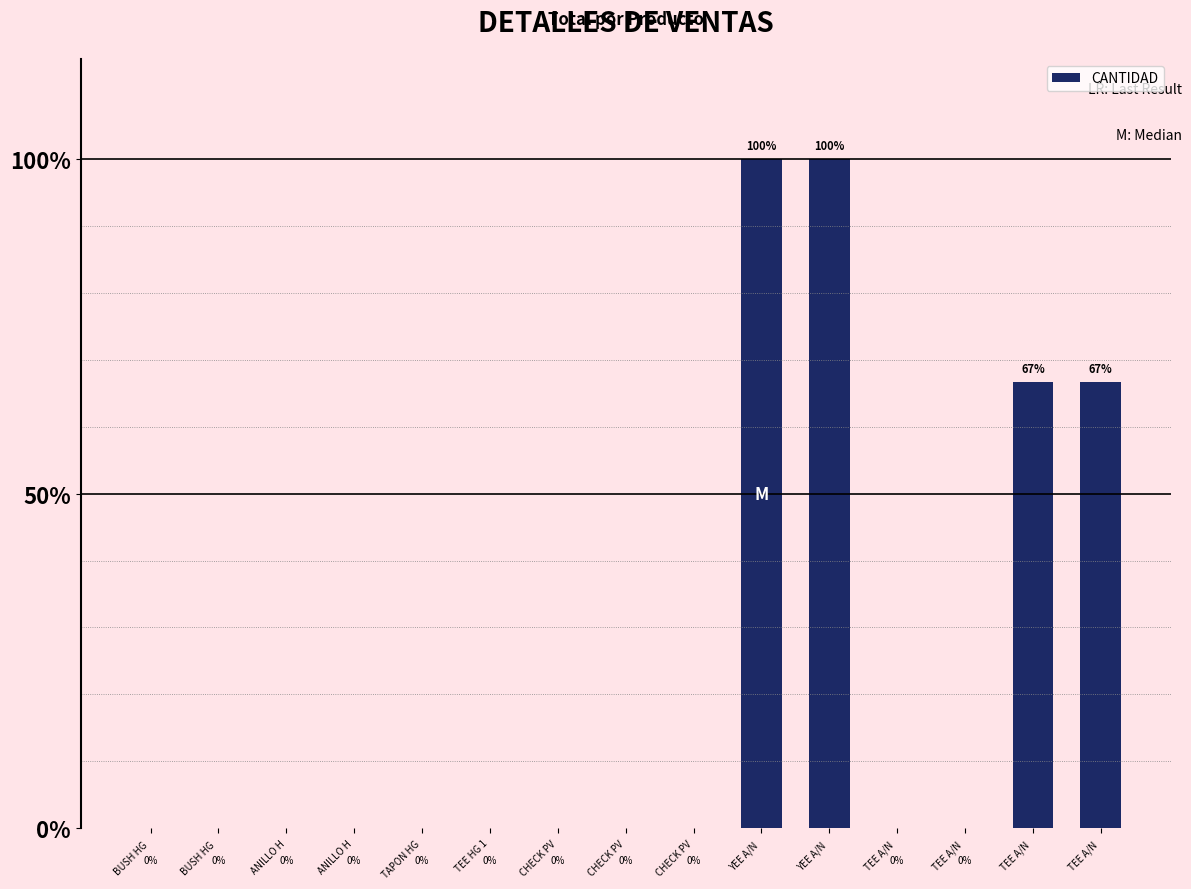

Count the number of values greater than 0.

4